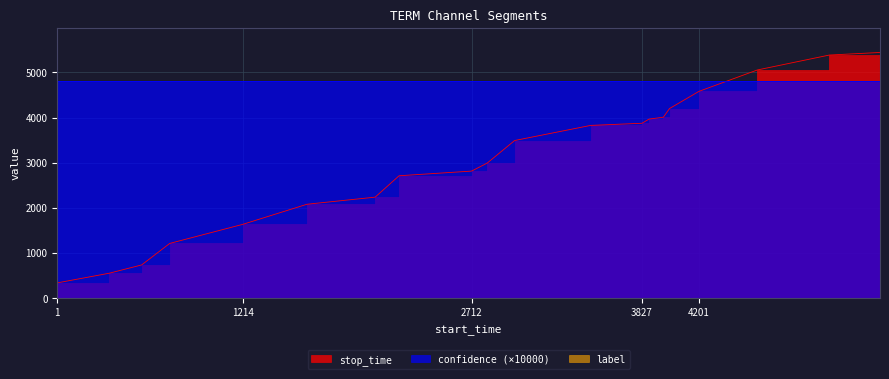

The value of confidence at 3874 is 0.1. True or false?

False